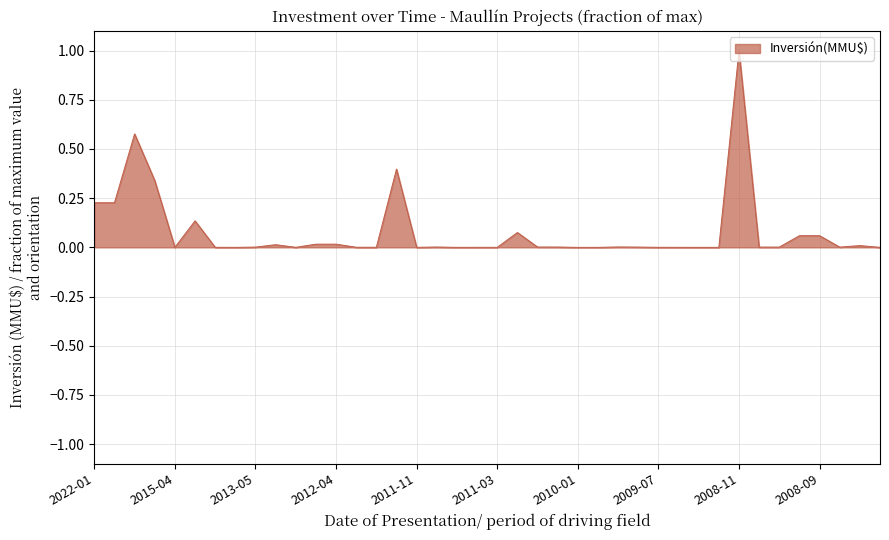

What is the greatest value displayed?

1.0